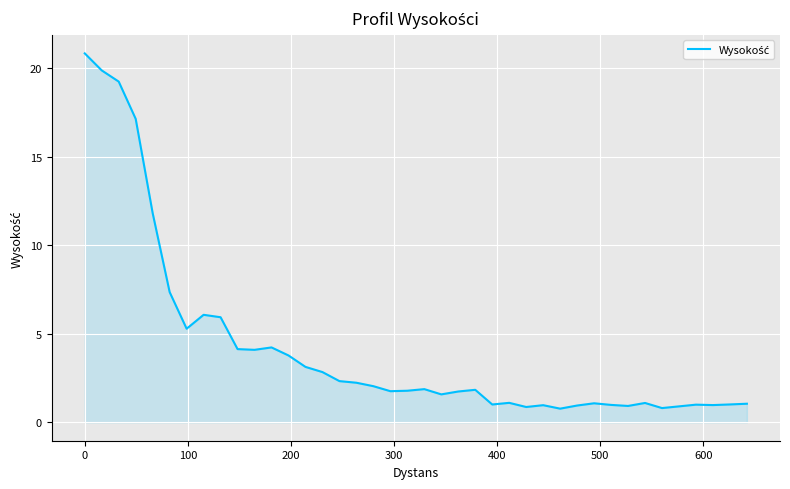

What is the maximum value shown in the chart?

20.9